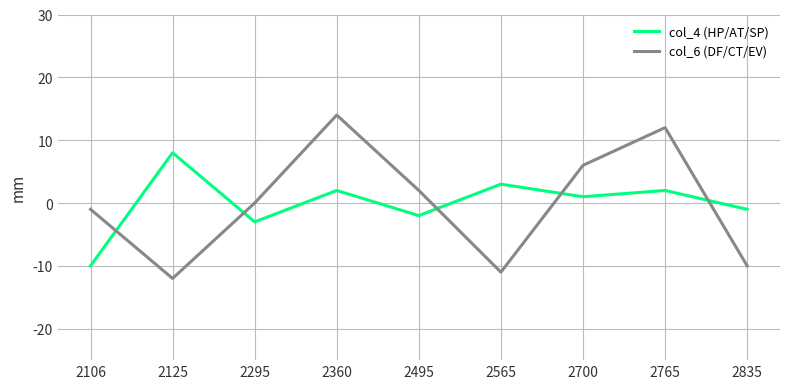

The col_4 (HP/AT/SP) series shows -2 at 2495. True or false?

True